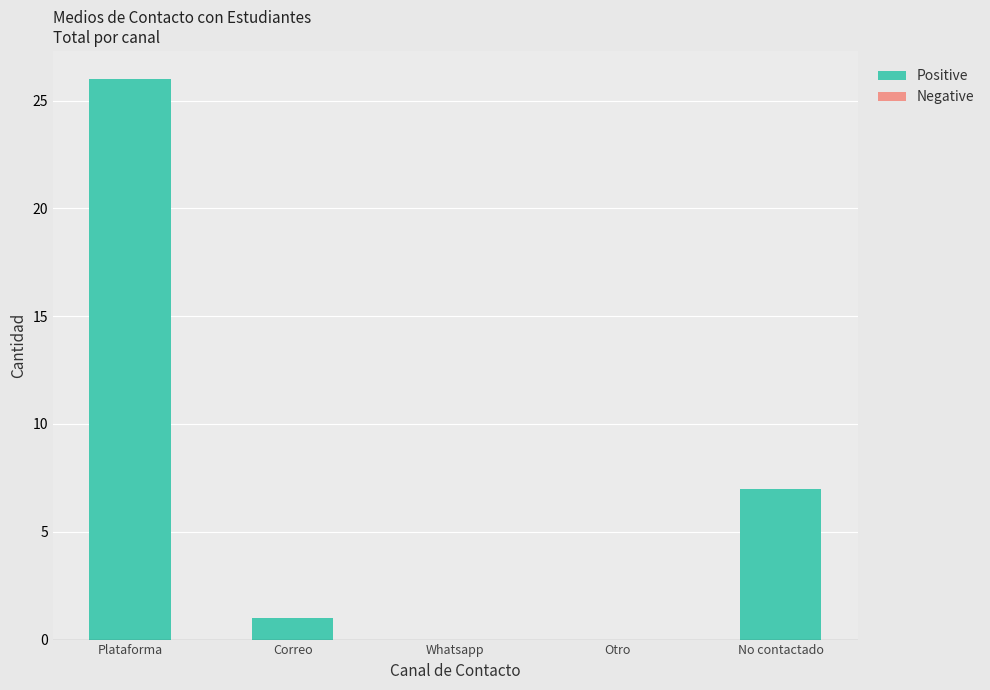

Are the bars horizontal?

No